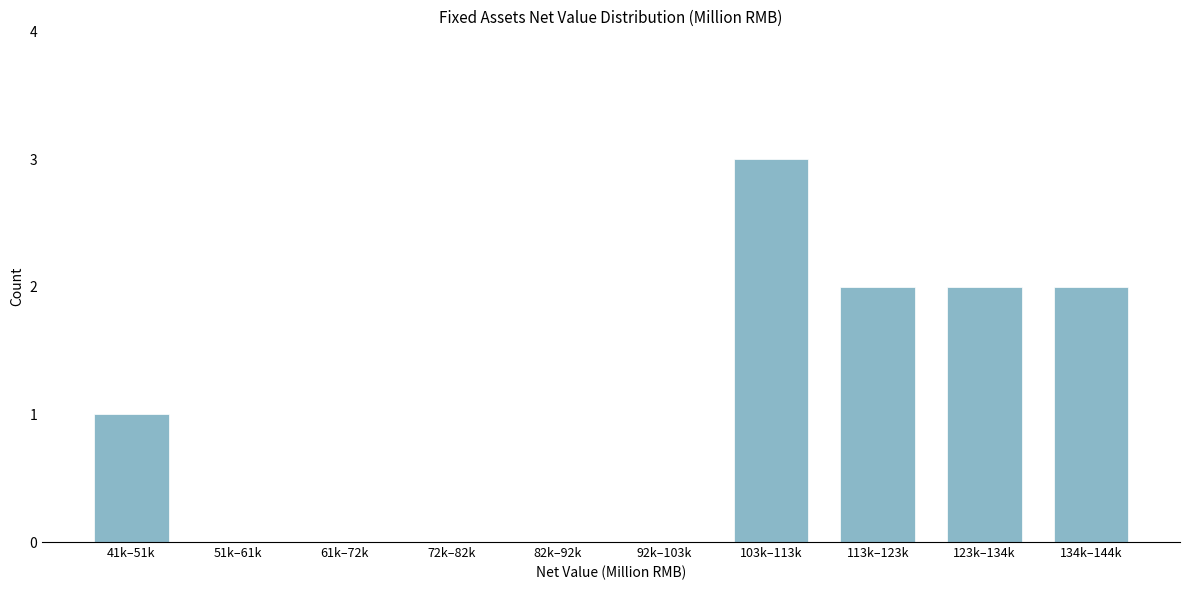

Reading left to right, transcribe all the data shown in this chart.

41k–51k=1	51k–61k=0	61k–72k=0	72k–82k=0	82k–92k=0	92k–103k=0	103k–113k=3	113k–123k=2	123k–134k=2	134k–144k=2